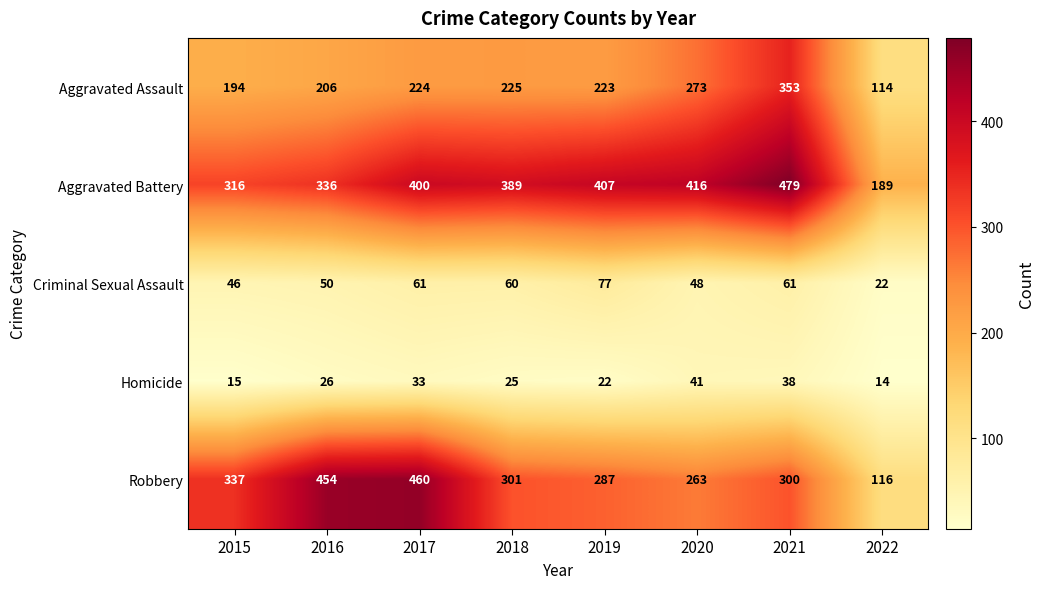

What is the total value across all series at 2022?

455